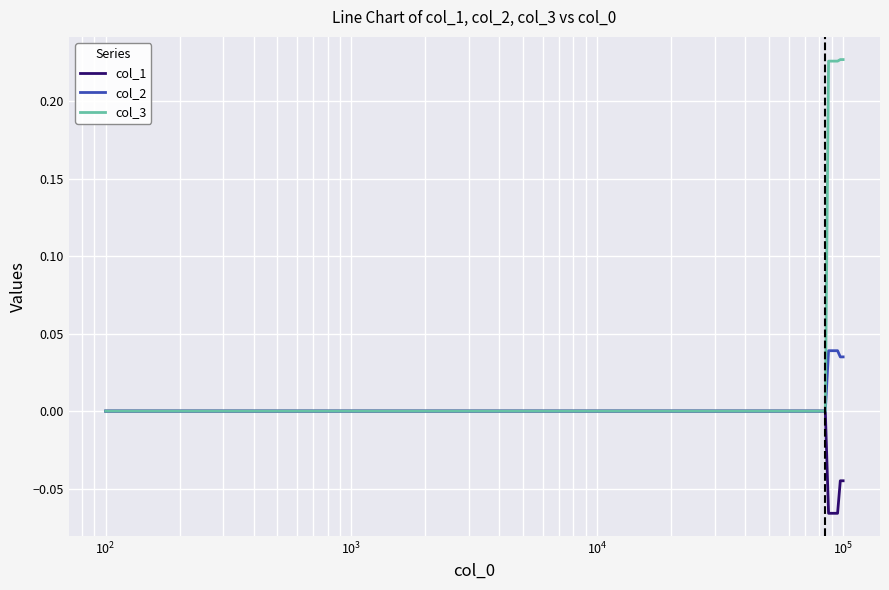

Which series has the largest total across all categories?

col_3